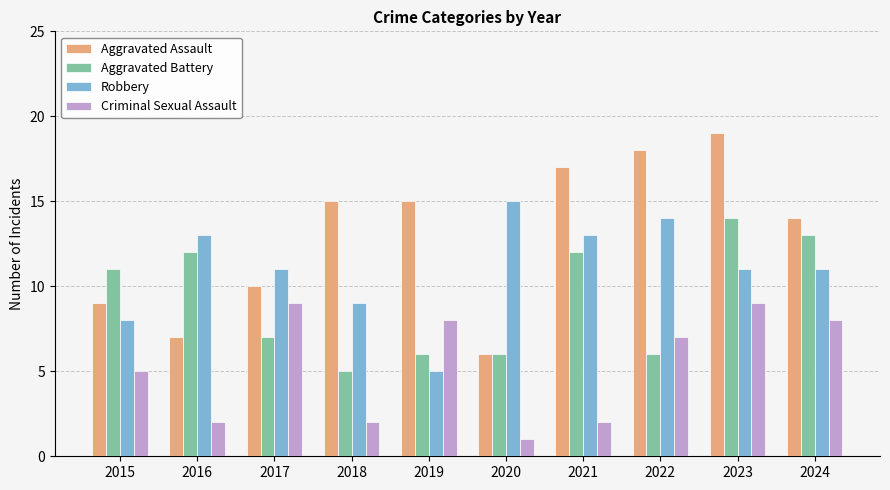

At which label does Robbery first exceed 11?

2016